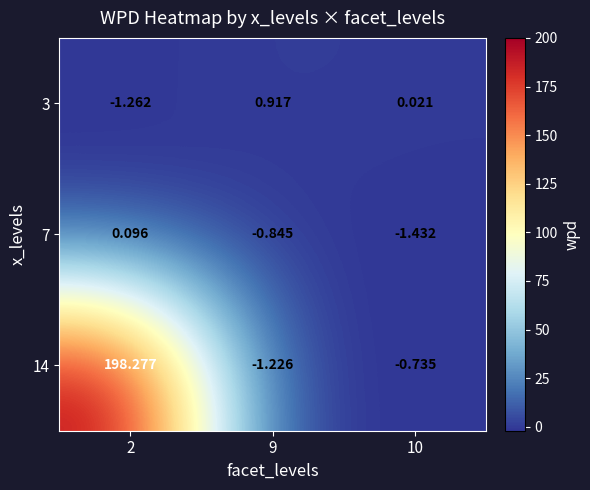

At which category is the sum across all series the highest?

2